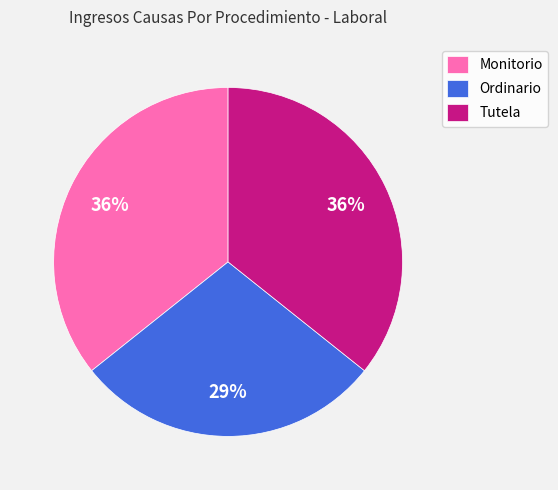

What is the ratio of the value at Ordinario to the value at Monitorio?

0.8